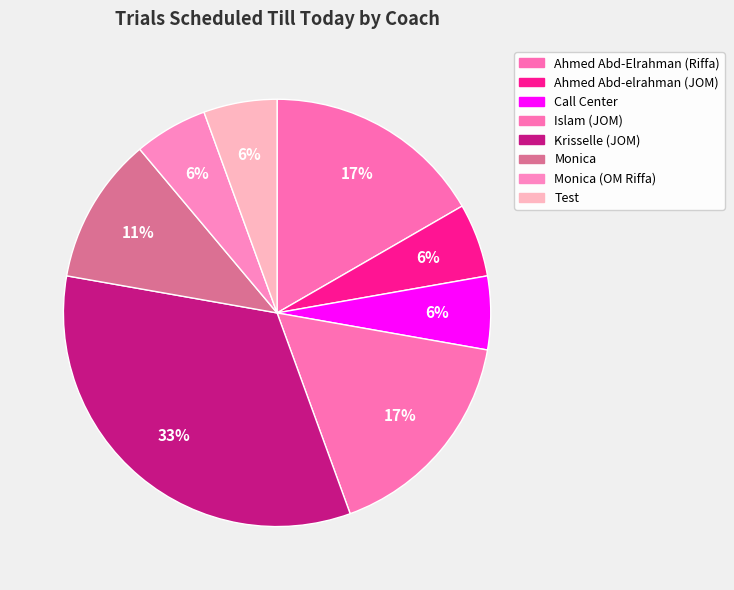

To the nearest percent, what is the difference between the largest and smallest slice percentages?

28%